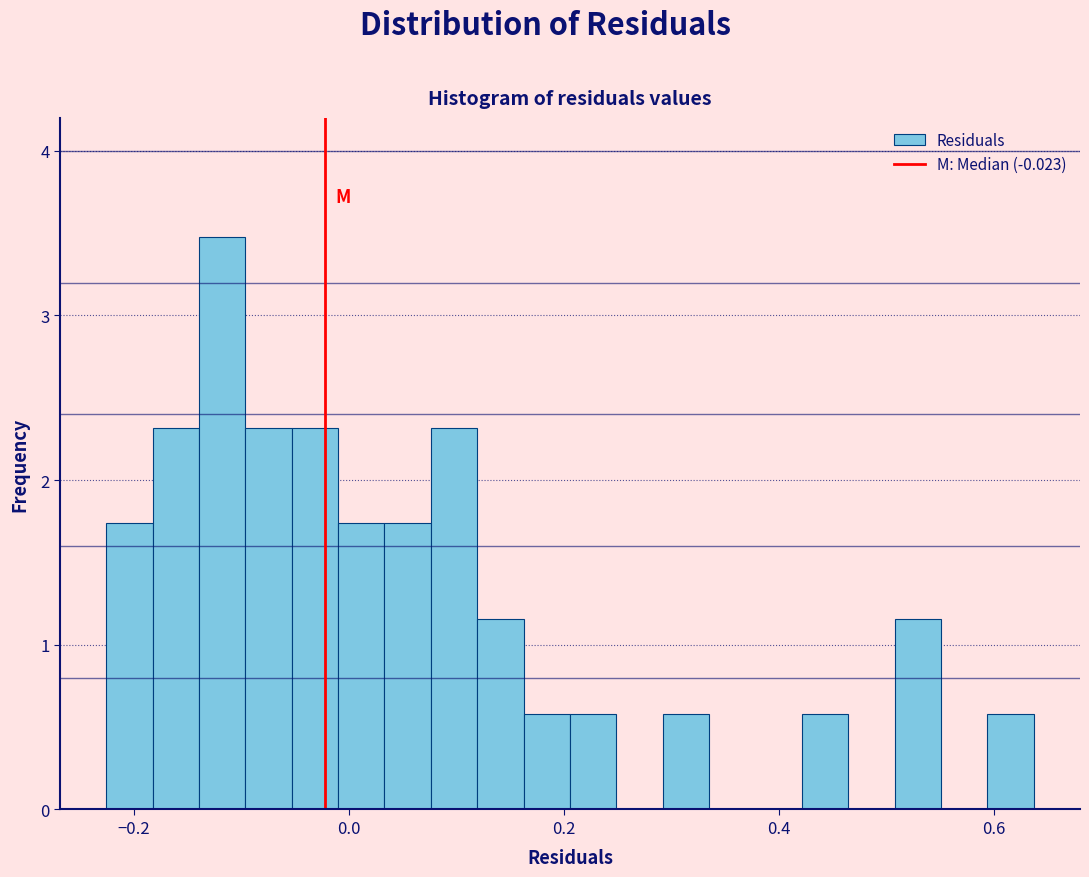

Read against the x-axis, roughly where is the centre of the tallest bar?

-0.12